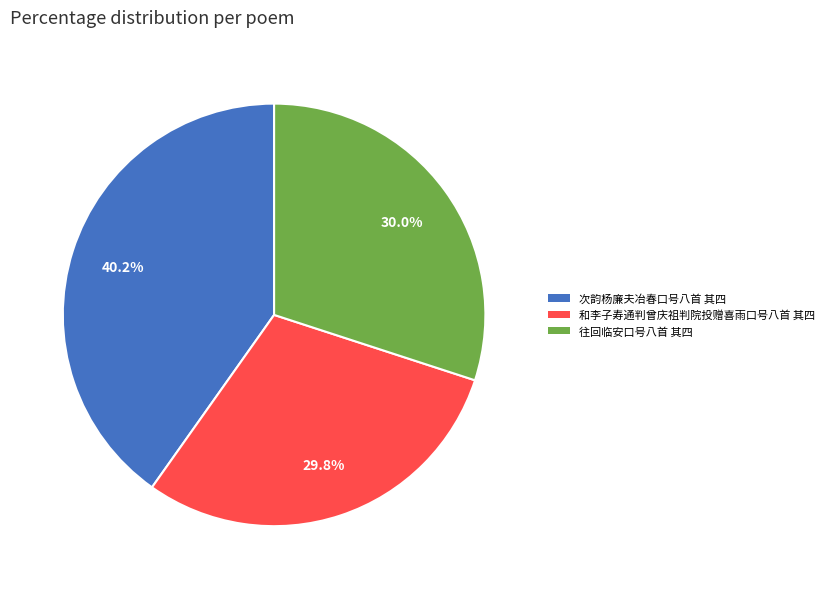

Count the number of slices in the pie.

3